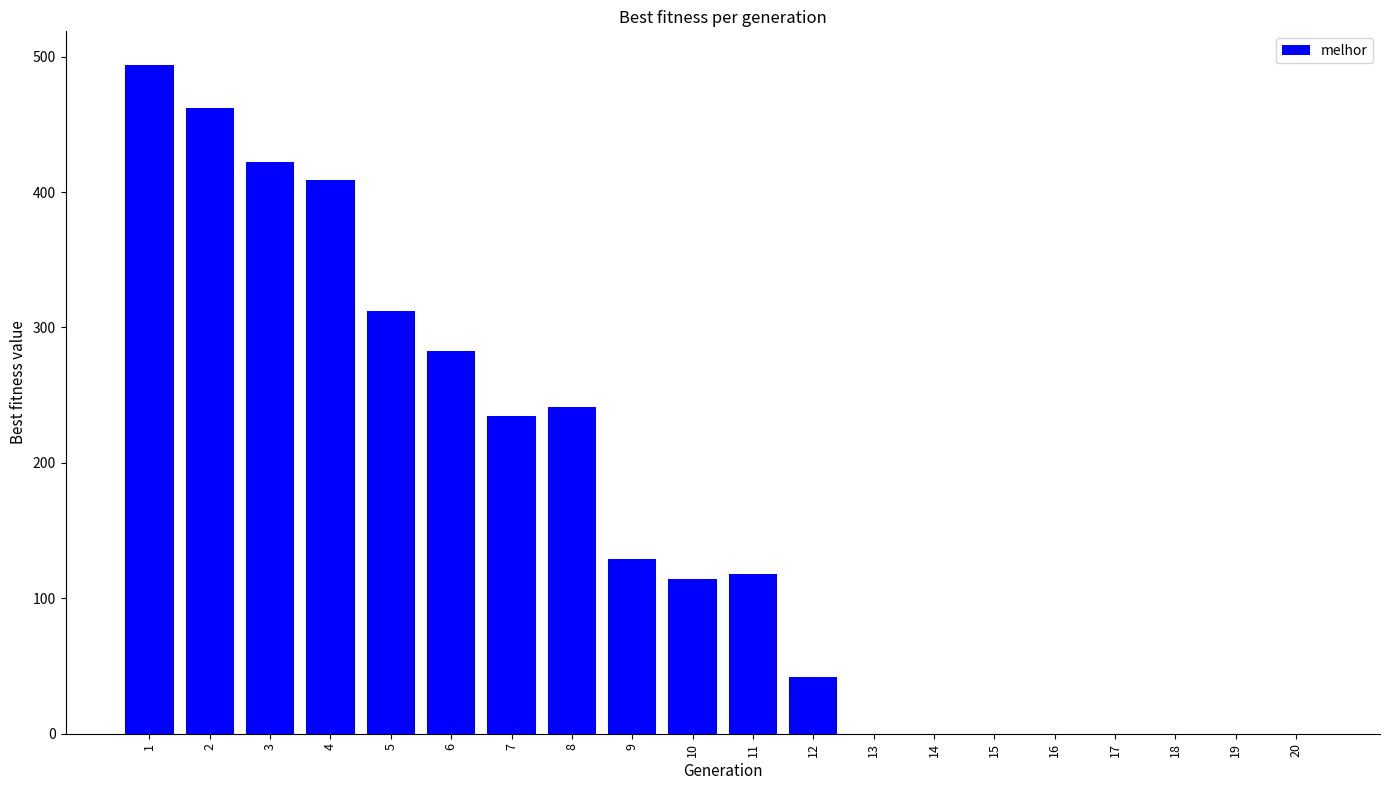

What is the maximum value shown in the chart?

494